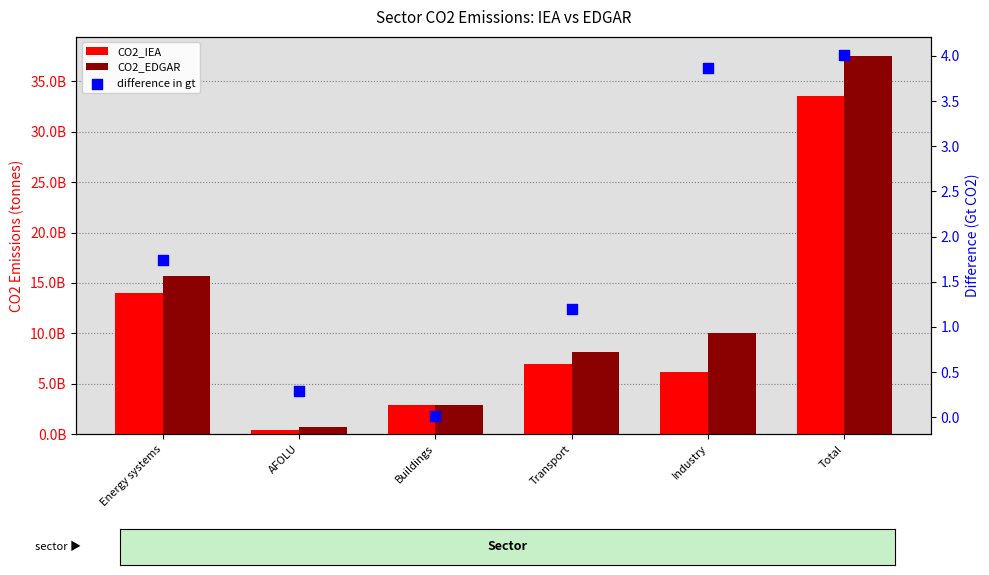

Which series reaches the maximum Y coordinate?

CO2_EDGAR